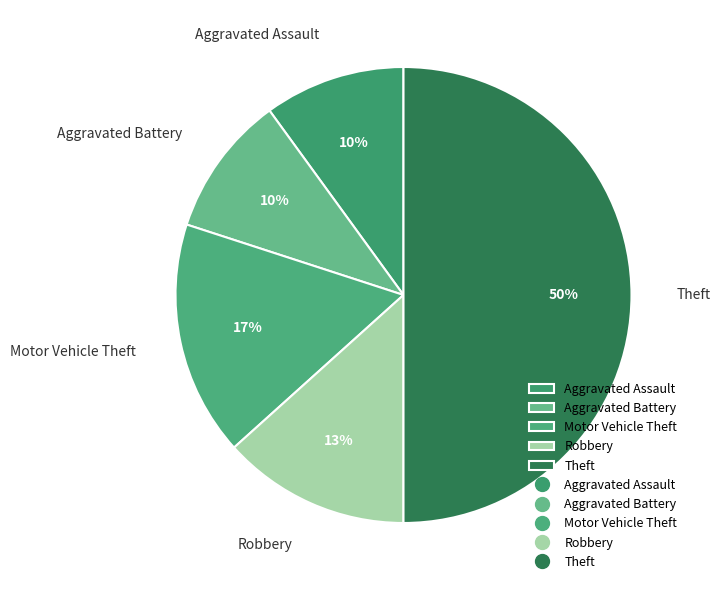

Count the number of slices in the pie.

5